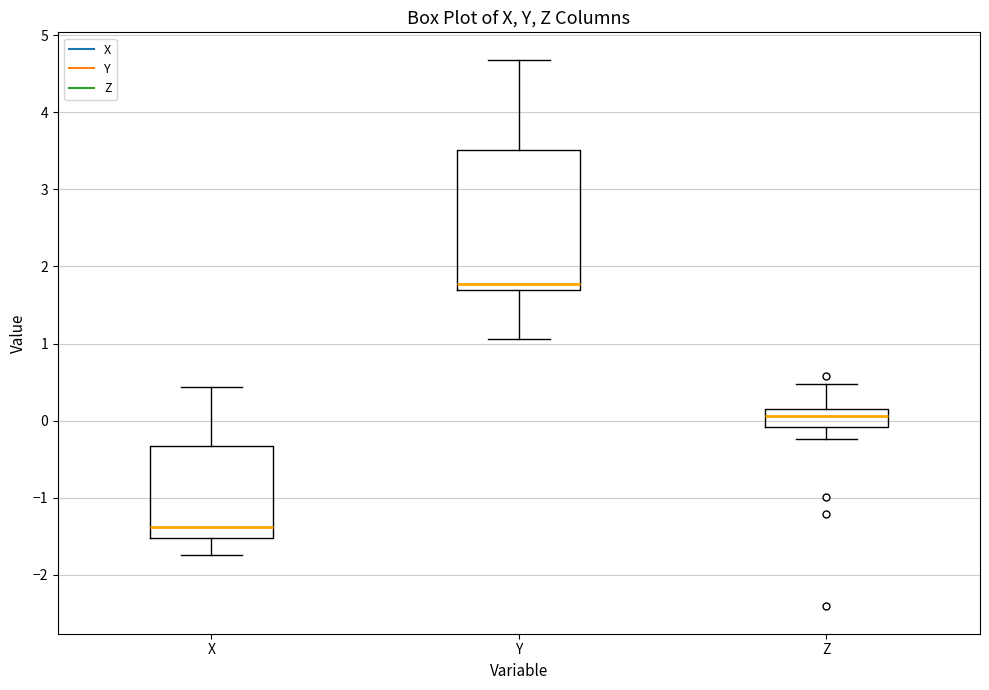

Reading left to right, transcribe this box plot: for each box, give where its median line is, the range the box spans, and where its two whiskers end, as read against the y-axis. The values are not printed on the chart, so give them approximately, as read against the axis.

X: median -1.4, box -1.5 to -0.3, whiskers -1.7 to 0.4
Y: median 1.8, box 1.7 to 3.5, whiskers 1.1 to 4.7
Z: median 0.1, box -0.1 to 0.2, whiskers -0.2 to 0.5